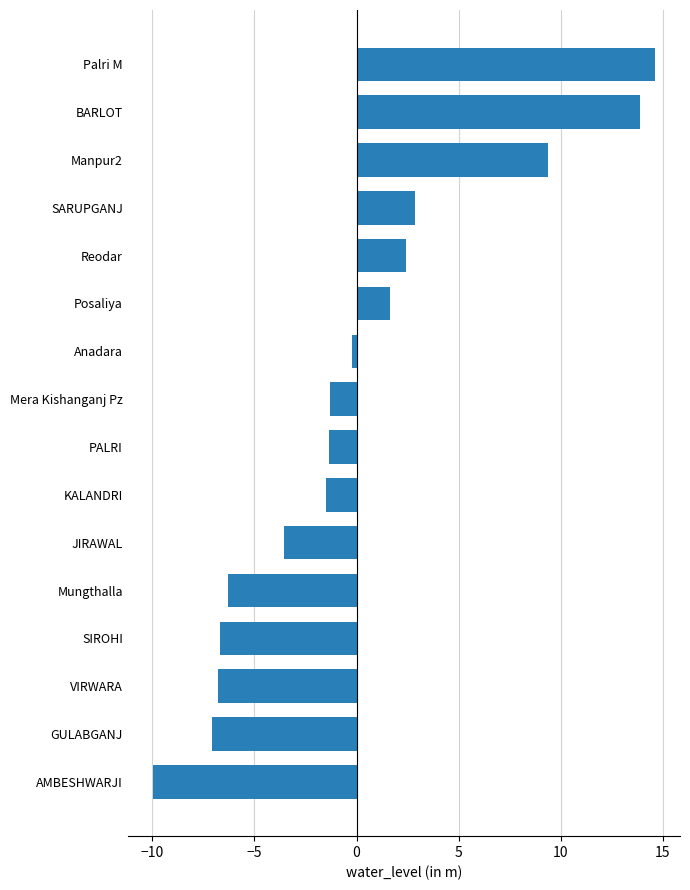

What is the difference between the maximum and minimum values?

24.6